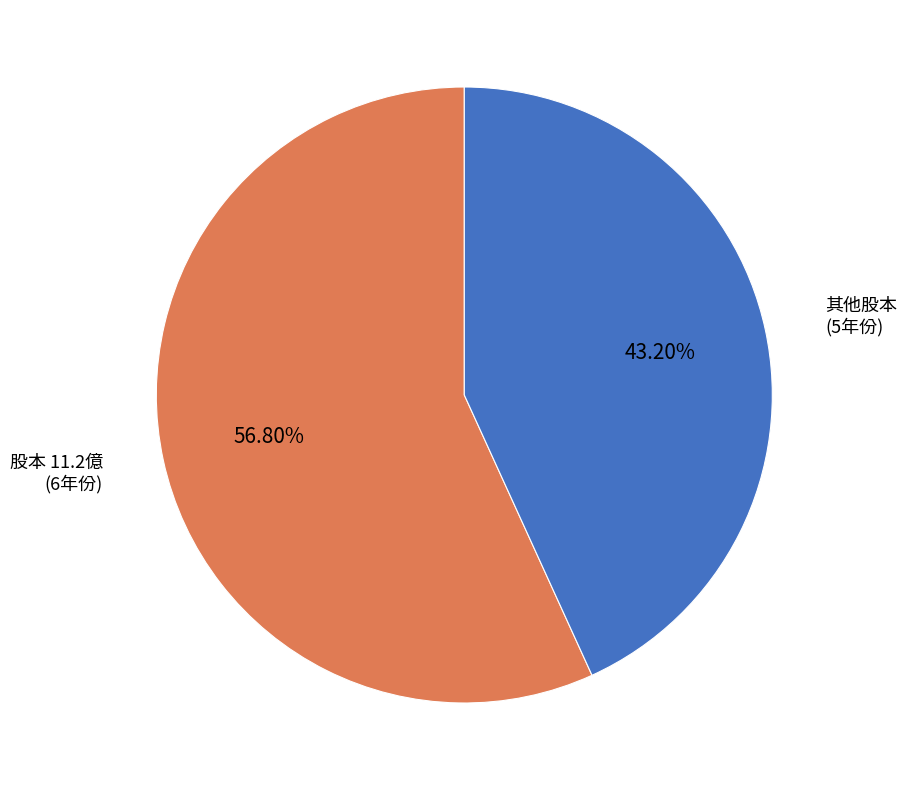

How many segments does this pie chart have?

2